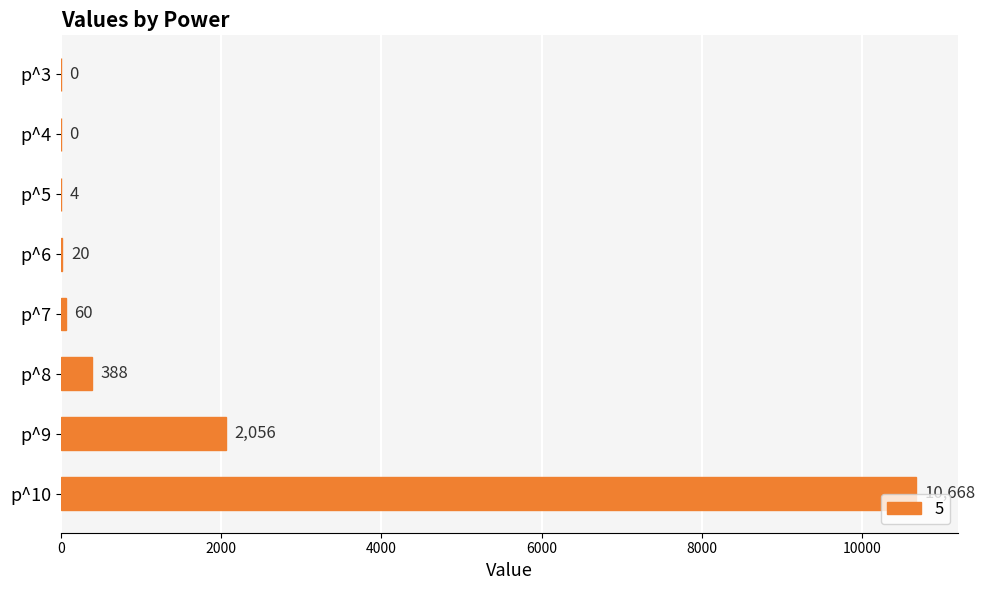

What is the average value?

1650